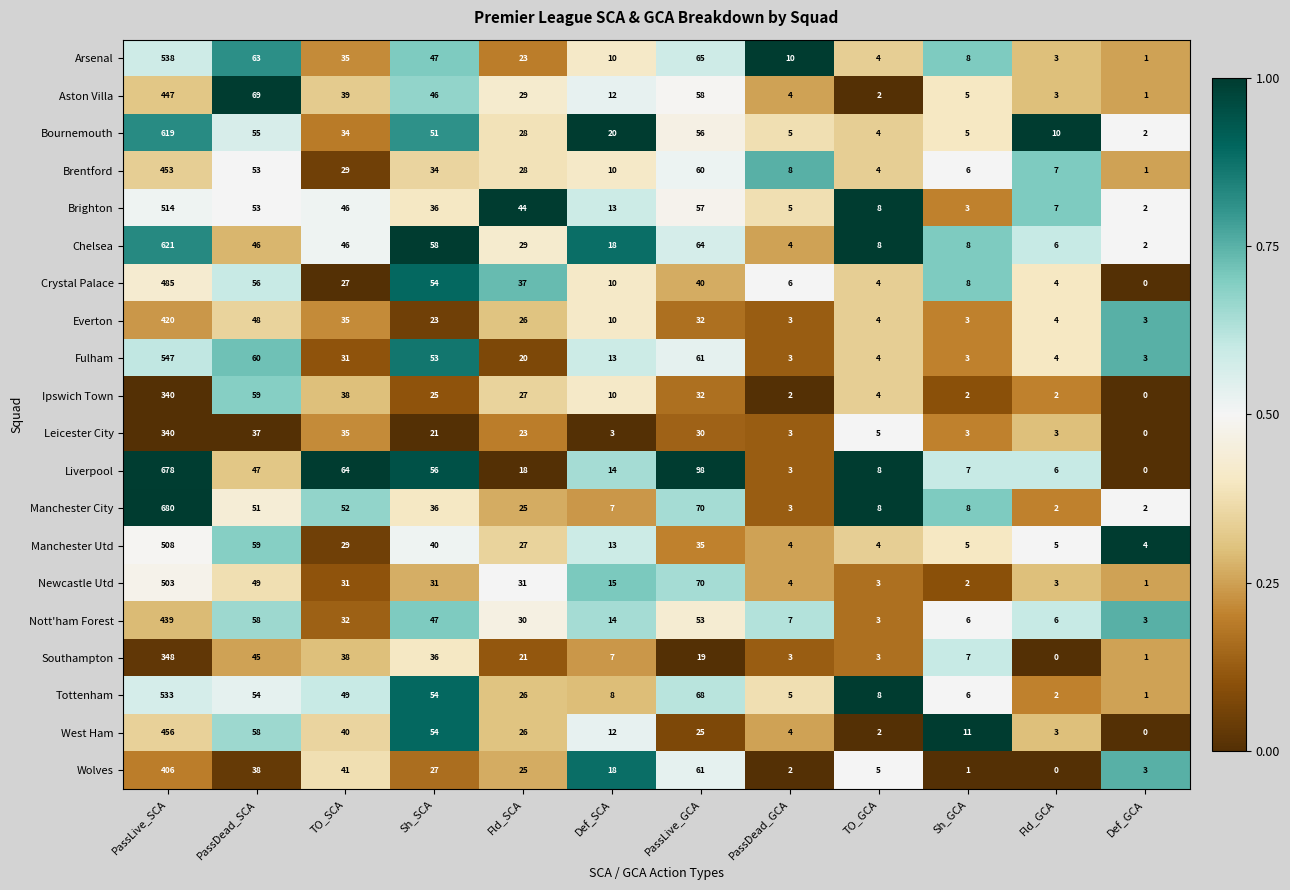

The Arsenal series shows 837 at PassLive_SCA. True or false?

False